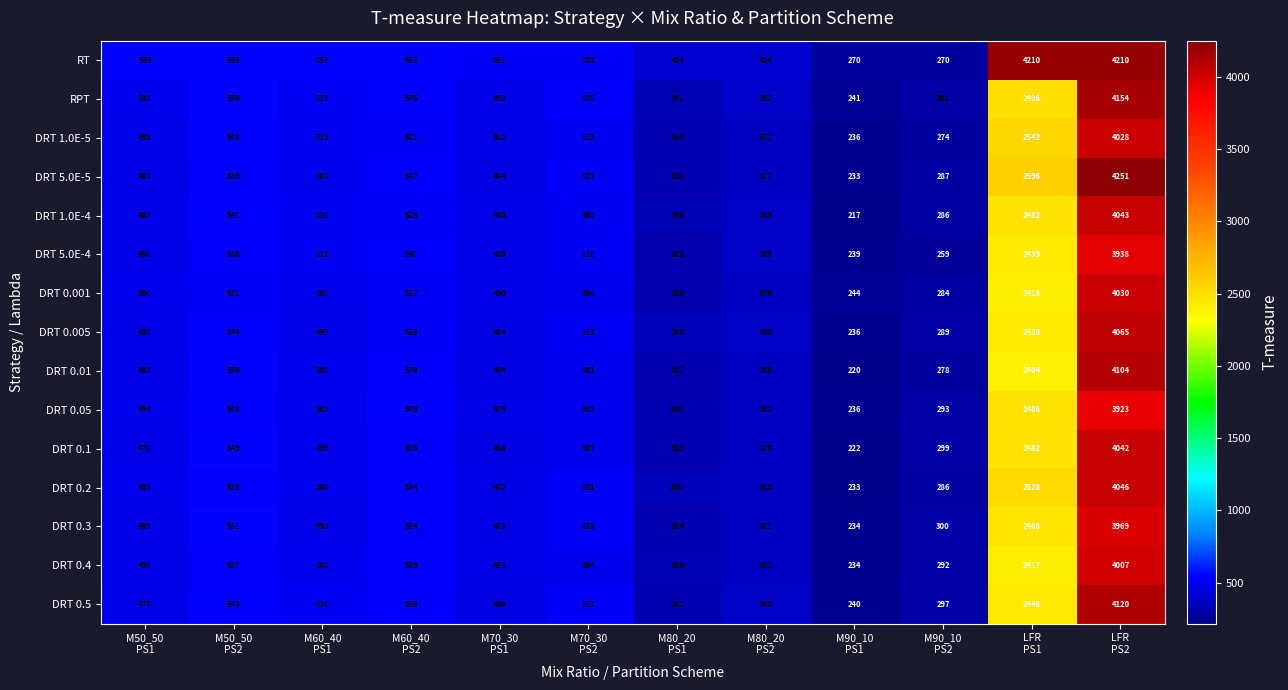

At which category is the sum across all series the highest?

LFR
PS2